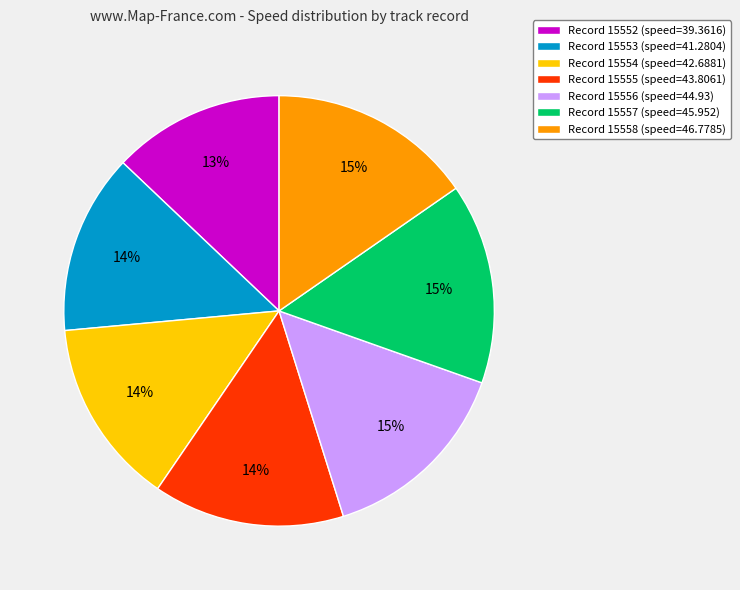

To the nearest percent, what portion does Record 15553 (speed=41.2804) represent?

14%